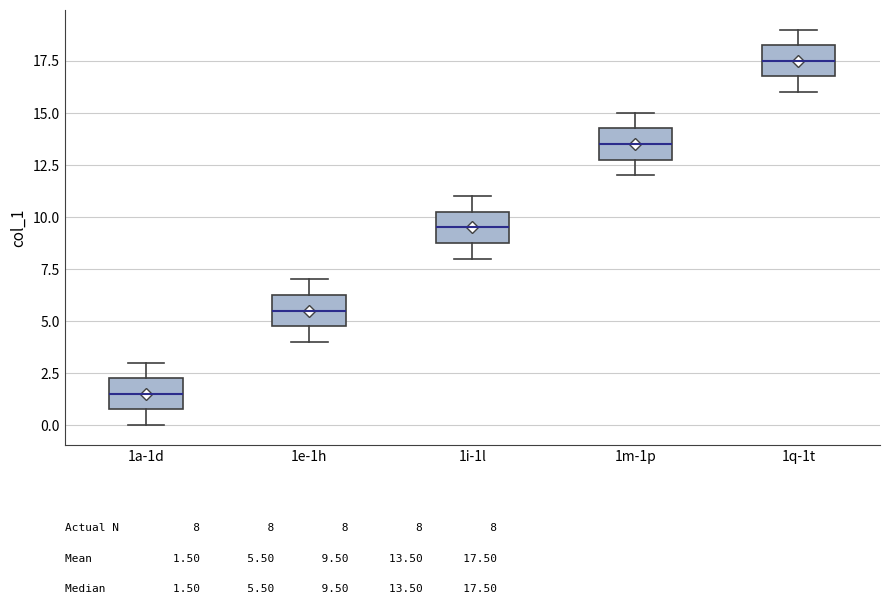

Which box has the highest median line?

1q-1t